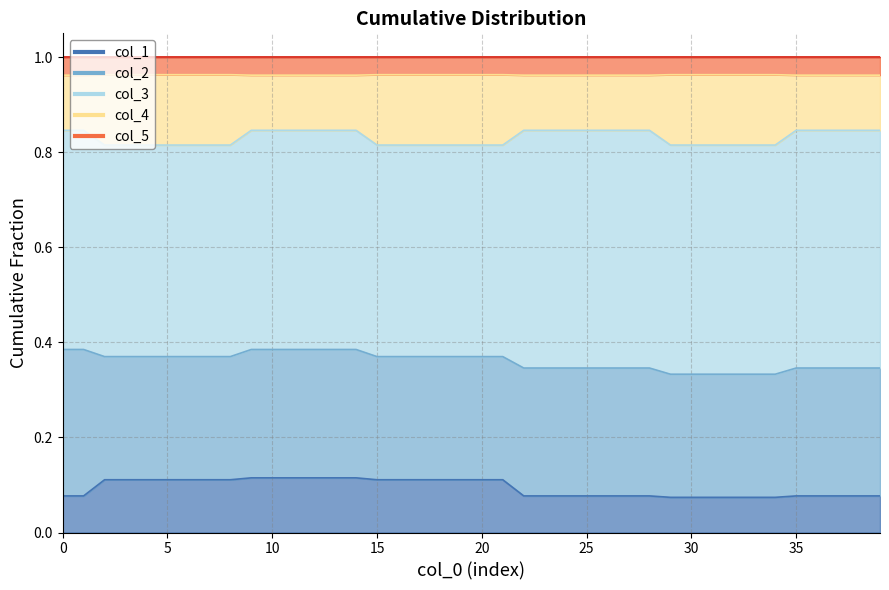

What is the lowest value of the col_2 series?

0.3